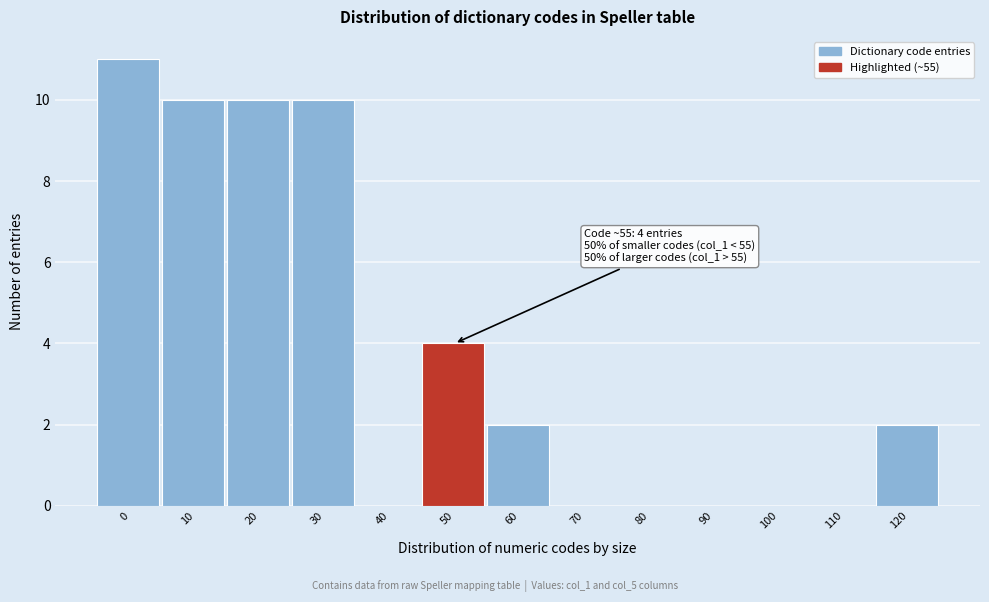

Reading left to right, transcribe all the data shown in this chart.

0=11	10=10	20=10	30=10	40=0	50=4	60=2	70=0	80=0	90=0	100=0	110=0	120=2